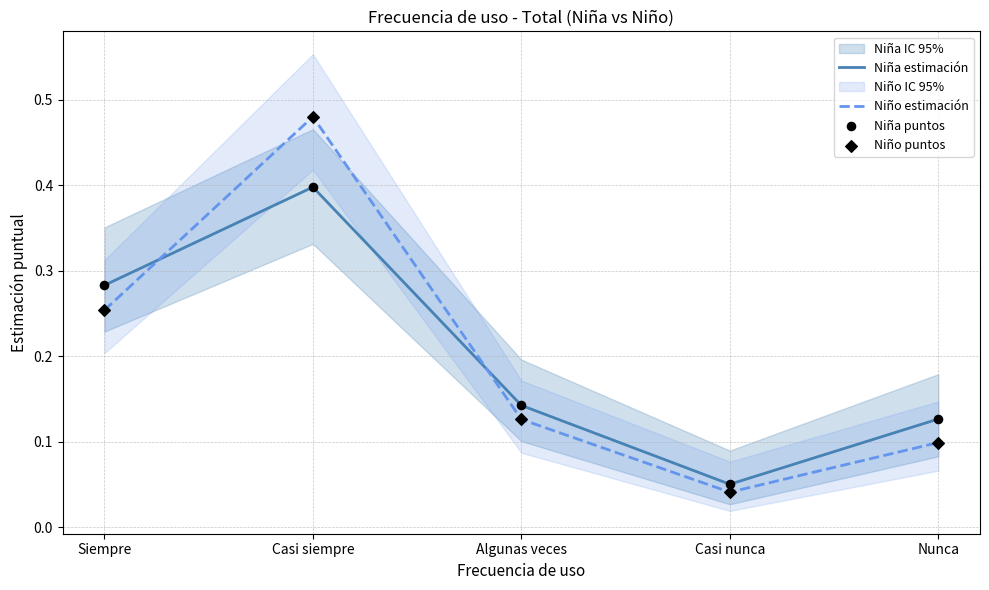

Which series has the largest total across all categories?

Niña estimación